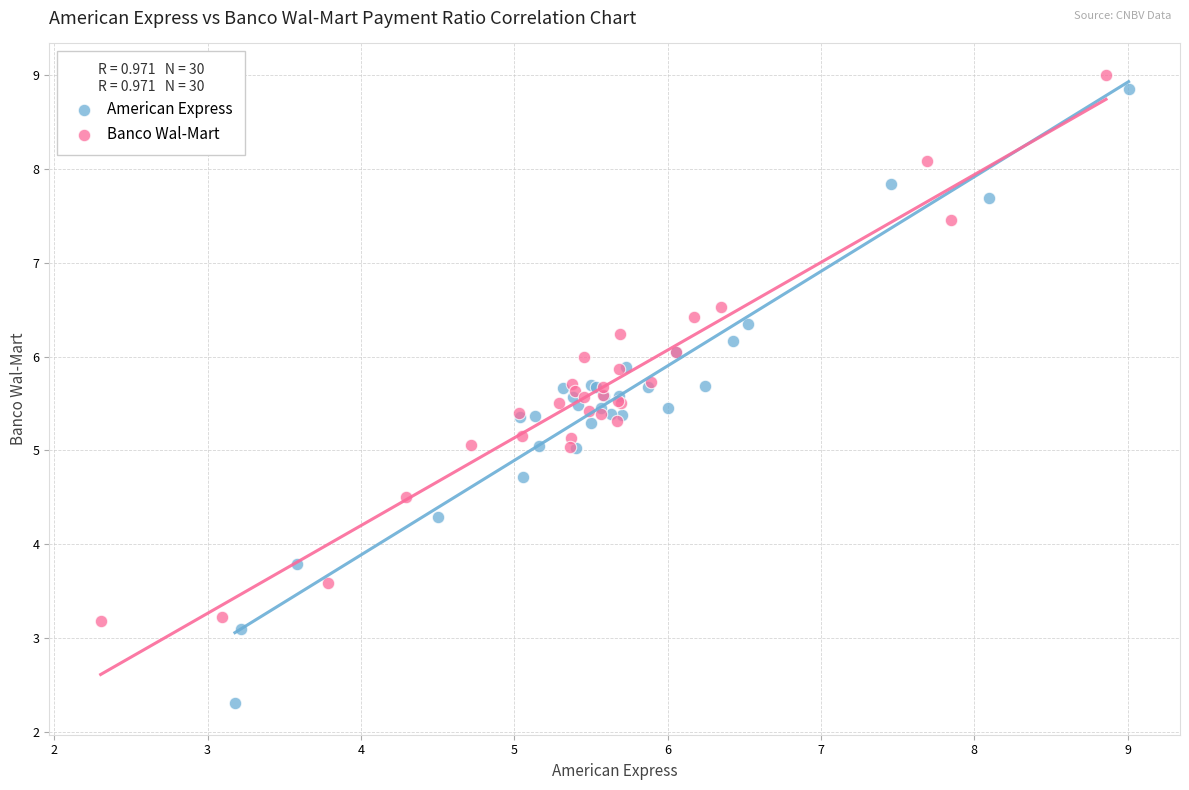

What are all the series names shown in the legend?

American Express, Banco Wal-Mart